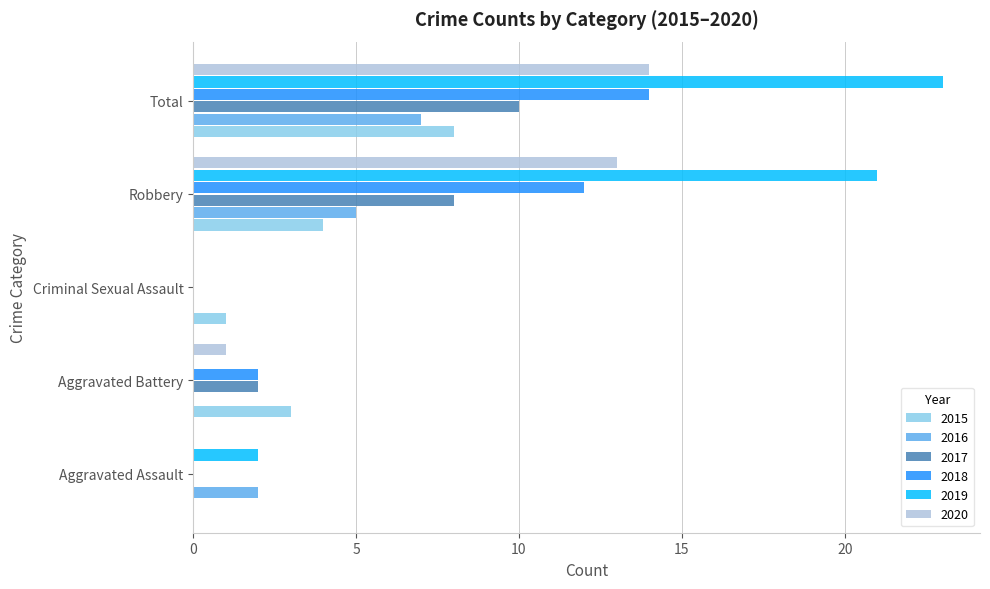

True or false: 2018 has a value of -4 at Aggravated Assault.

False